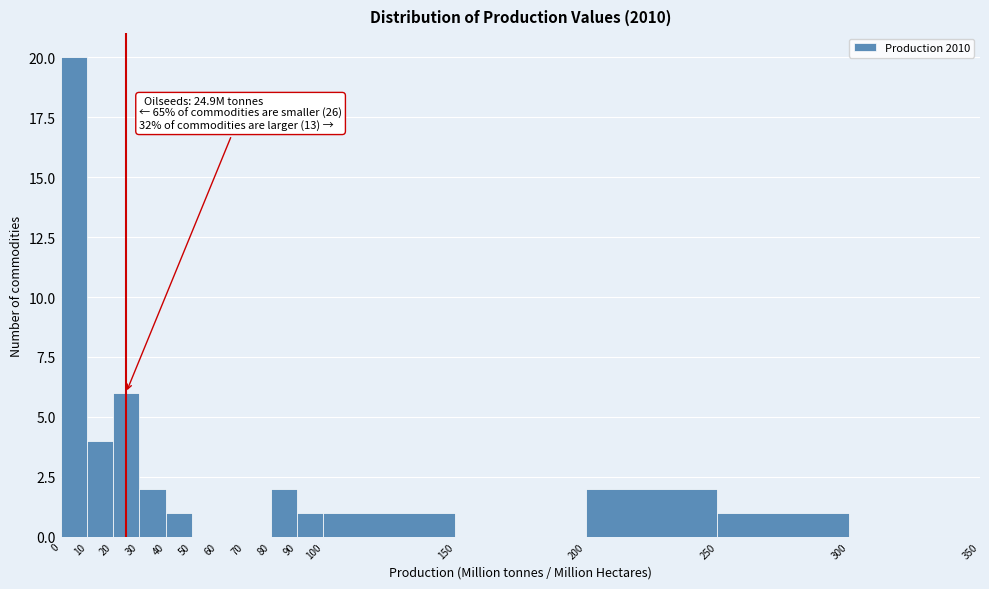

Over which range of the x-axis is the bar tallest?

0 to 10